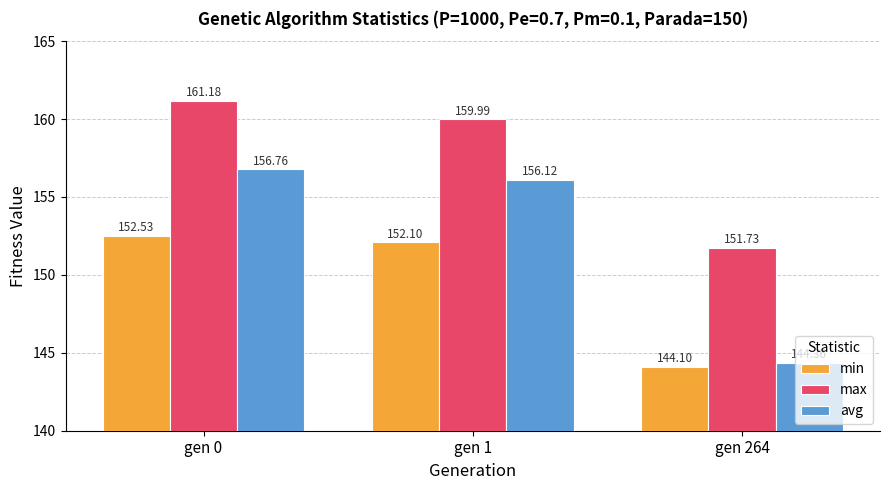

Count the number of categories in the chart.

3